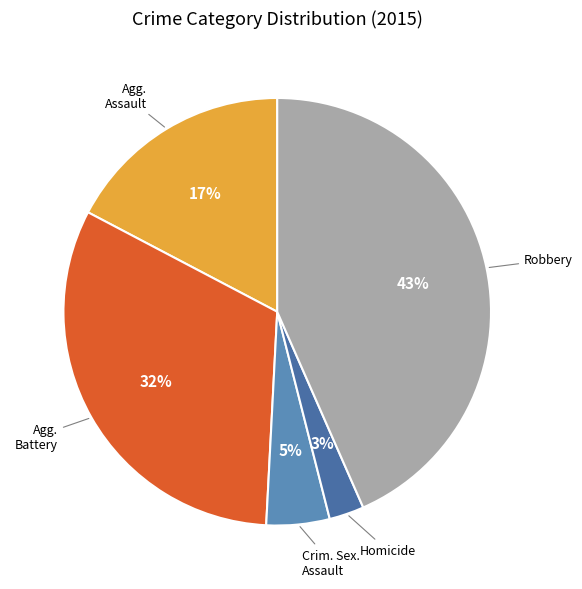

How many segments does this pie chart have?

5